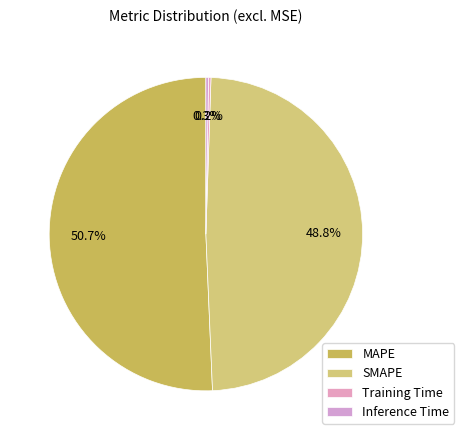

What portion of the pie excludes MAPE?

49.3%